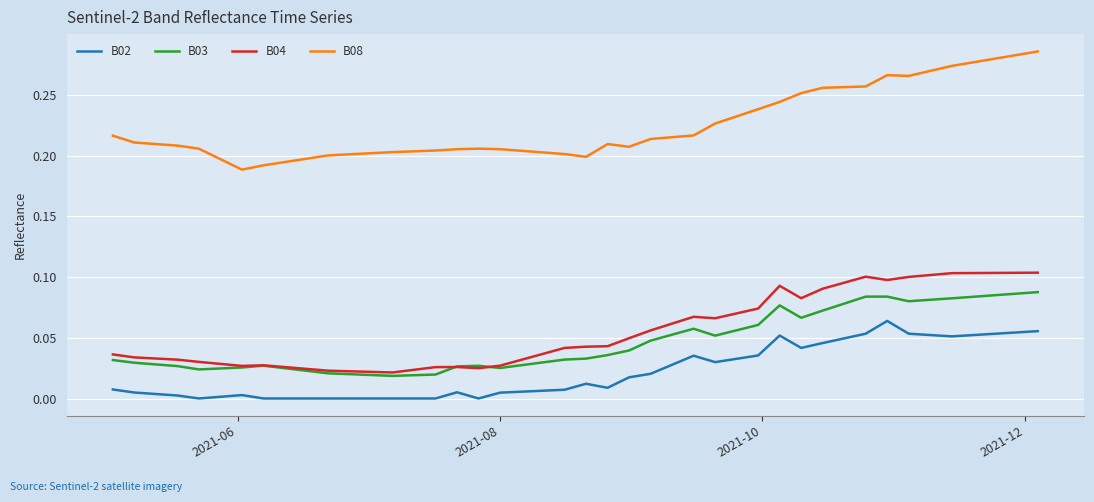

Which series has the largest total across all categories?

B08